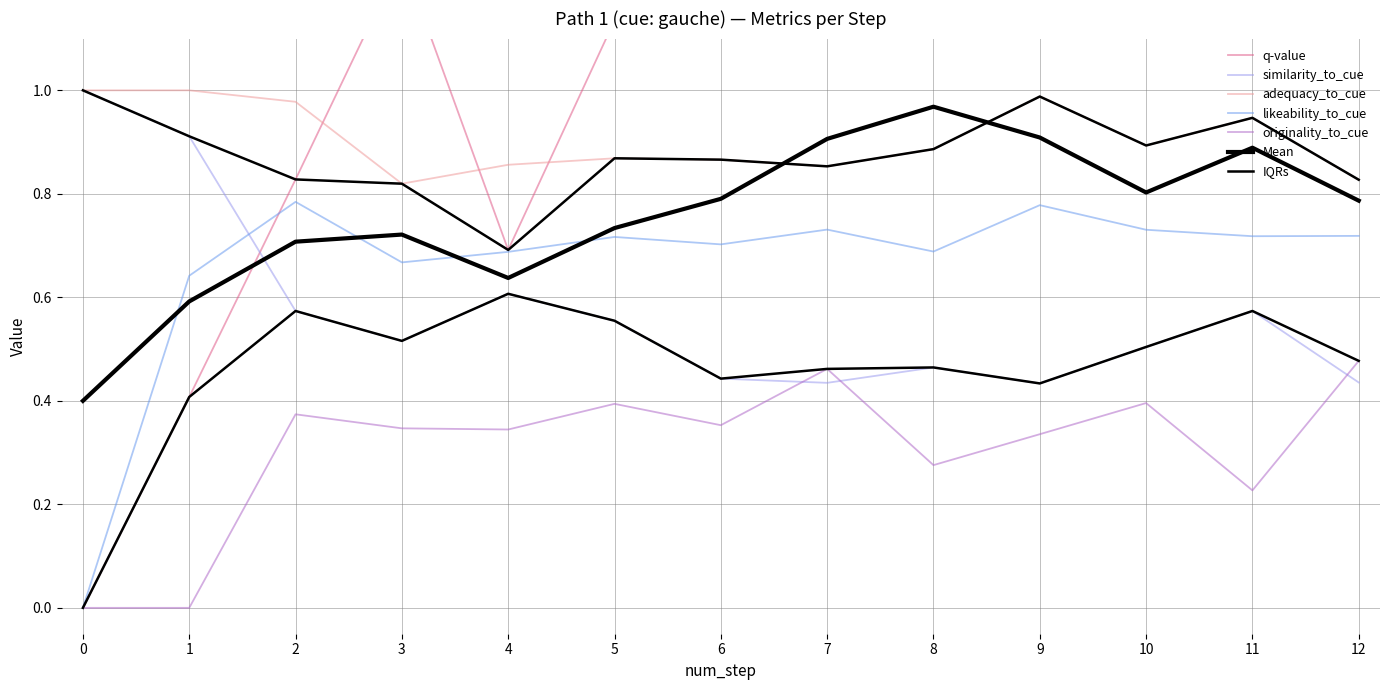

At which label is similarity_to_cue closest to 0?

9